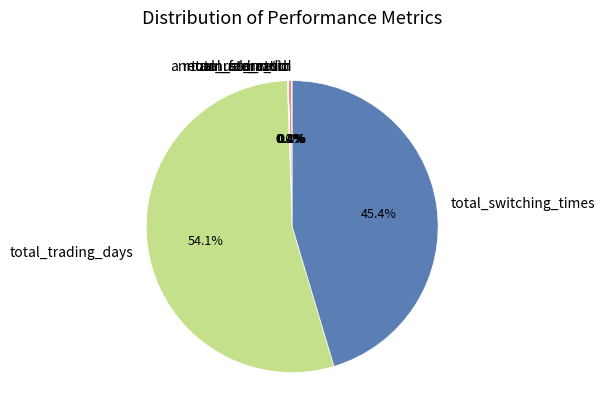

How much of the chart is everything except return_std_ratio?

99.6%